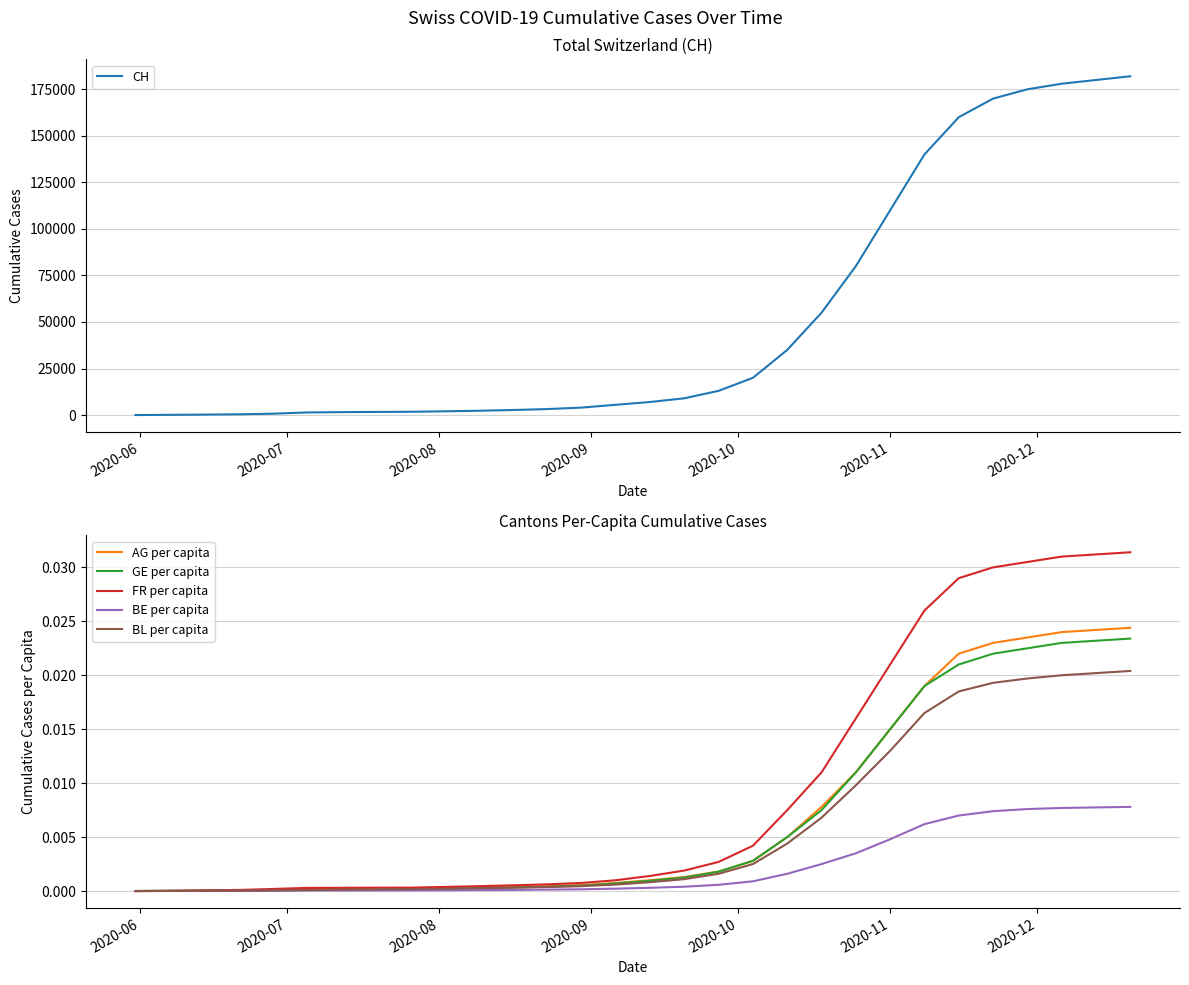

What is the maximum value for CH?

182000